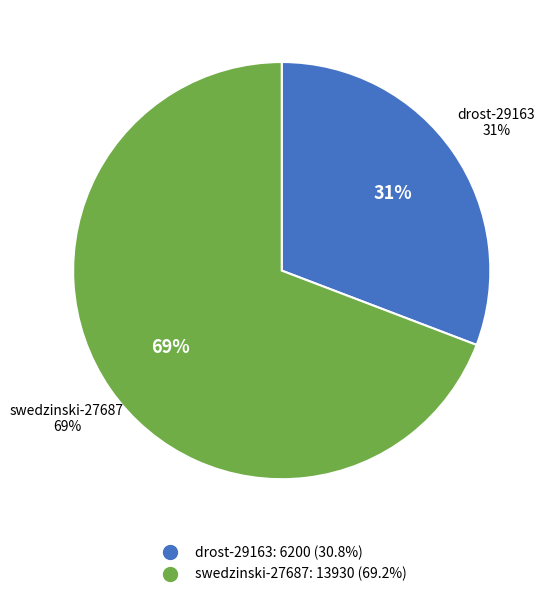

Between swedzinski-27687 and drost-29163, which is larger?

swedzinski-27687